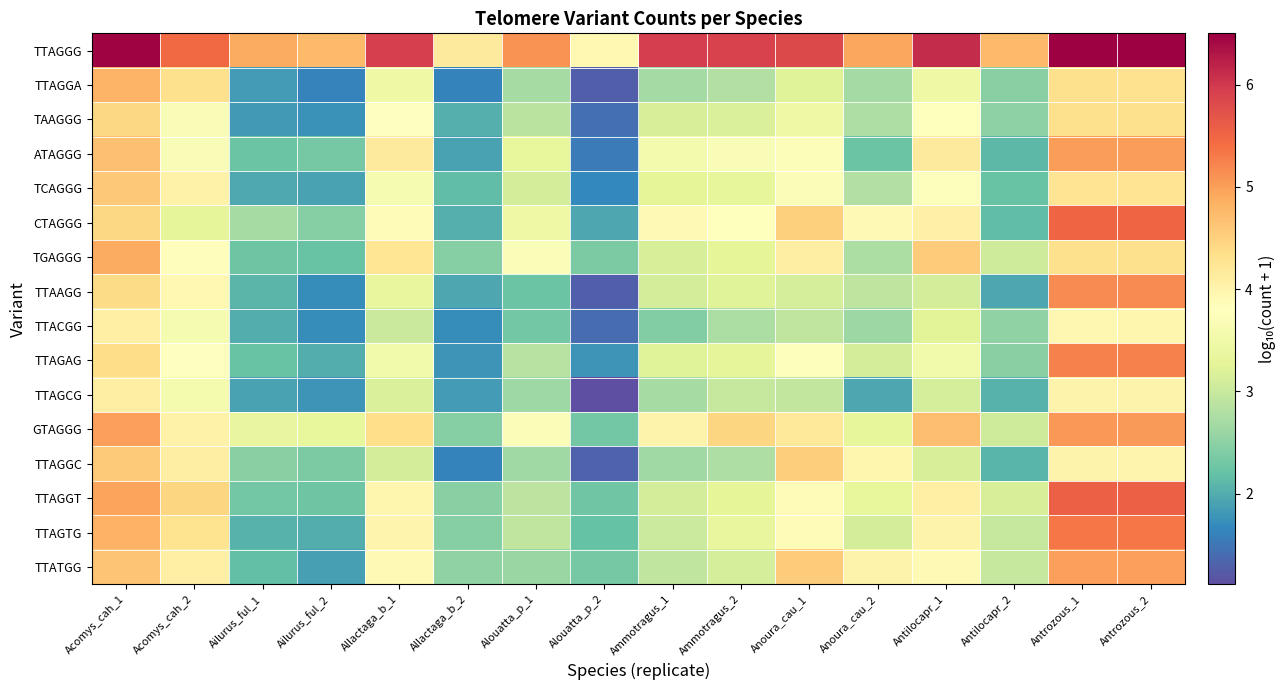

List the series in order of their peak value, highest first.

TTAGGG, TTAGGT, CTAGGG, TTAGTG, TTAGAG, TTAAGG, GTAGGG, ATAGGG, TTATGG, TGAGGG, TTAGGA, TCAGGG, TTAGGC, TAAGGG, TTAGCG, TTACGG